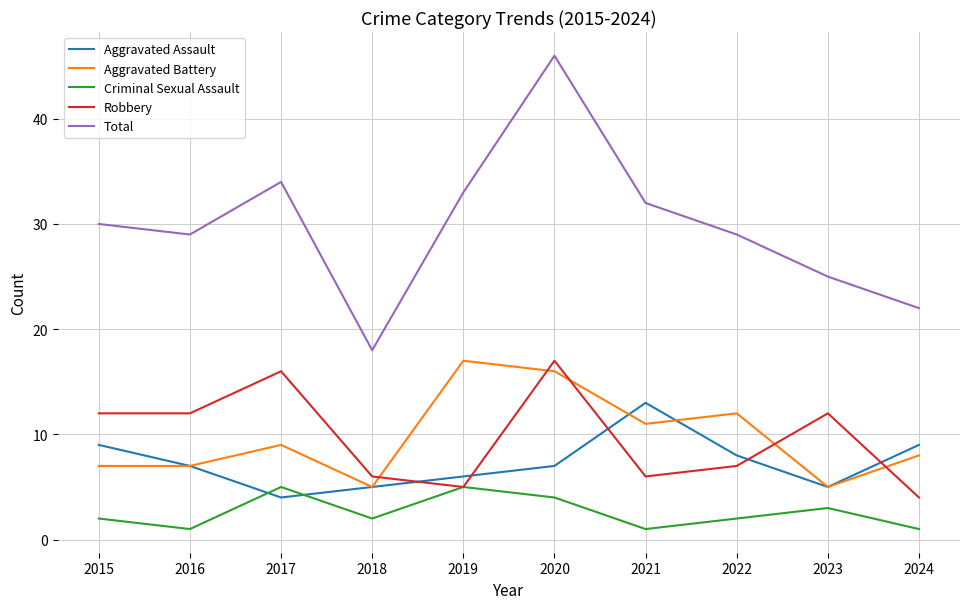

At which category is the sum across all series the highest?

2020